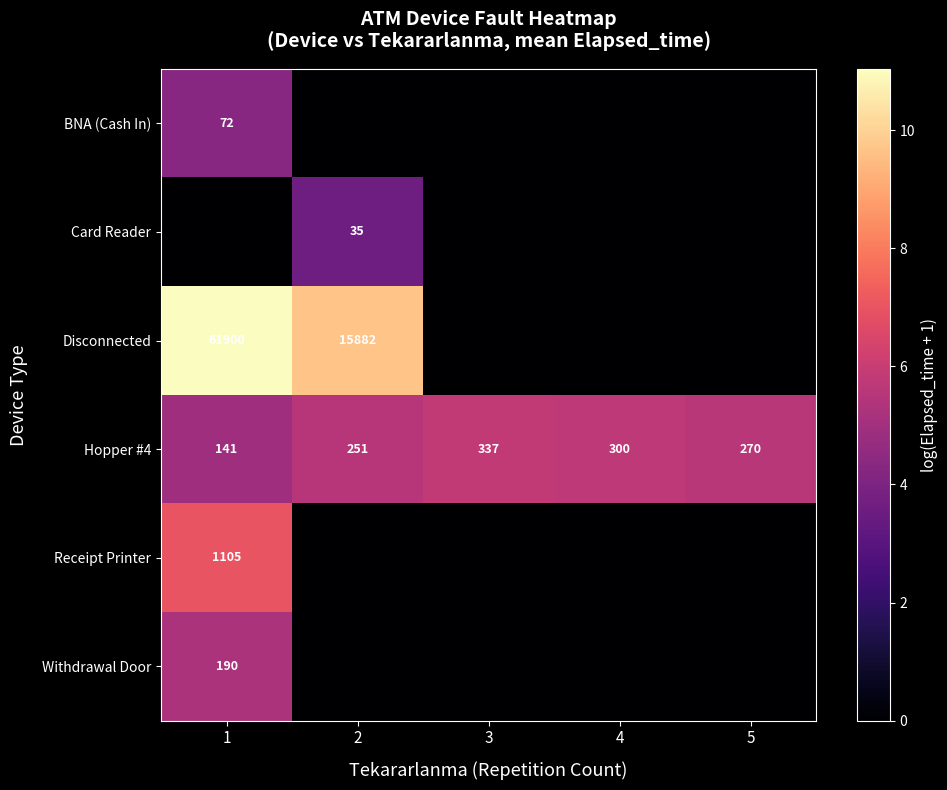

What is the sum of the Hopper #4 values at 1 and 5?

411